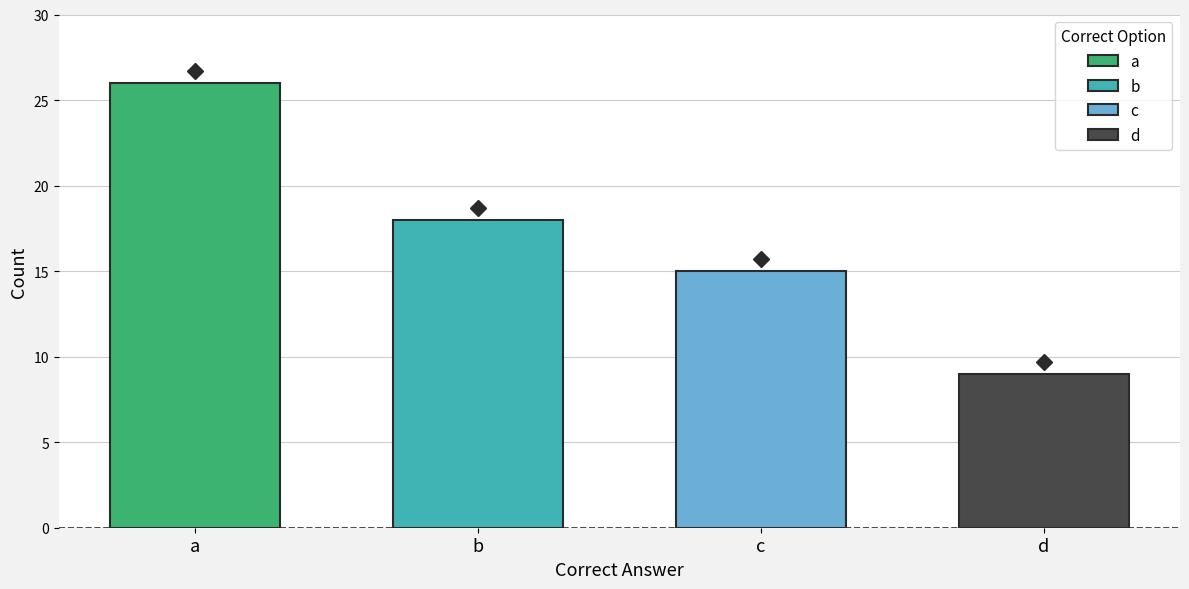

What is the greatest value displayed?

26